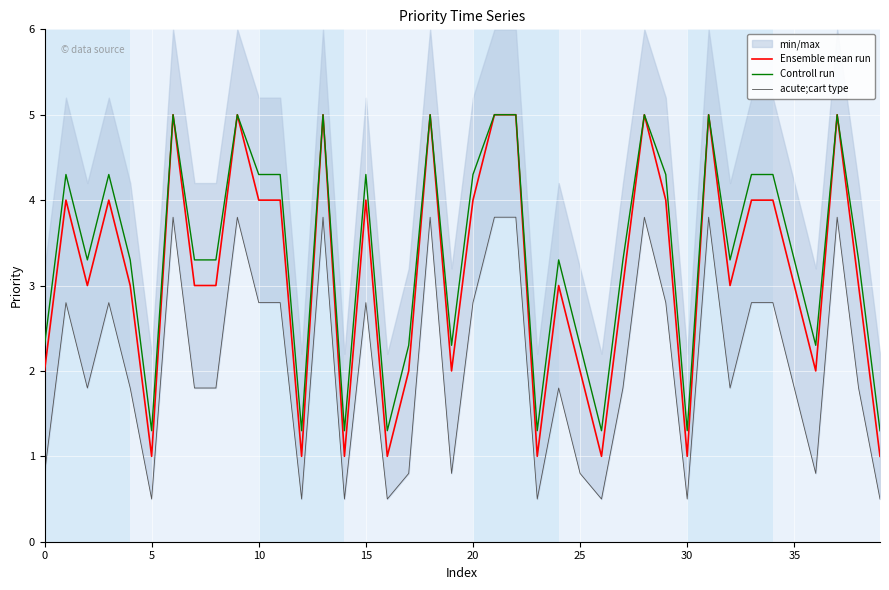

What is the difference between the Controll run values at 0 and 35?

1.0